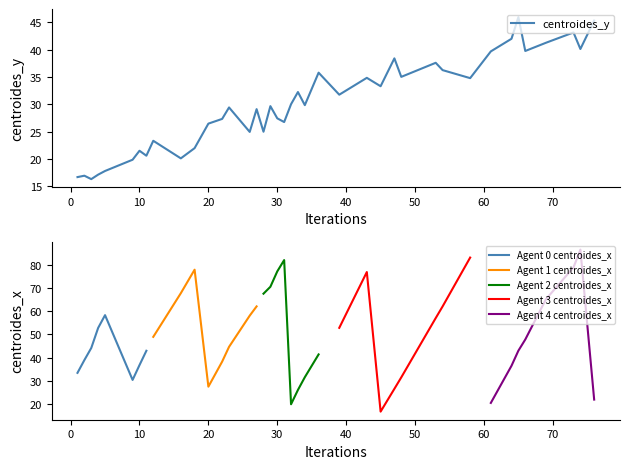

Read the value at 12.

23.3